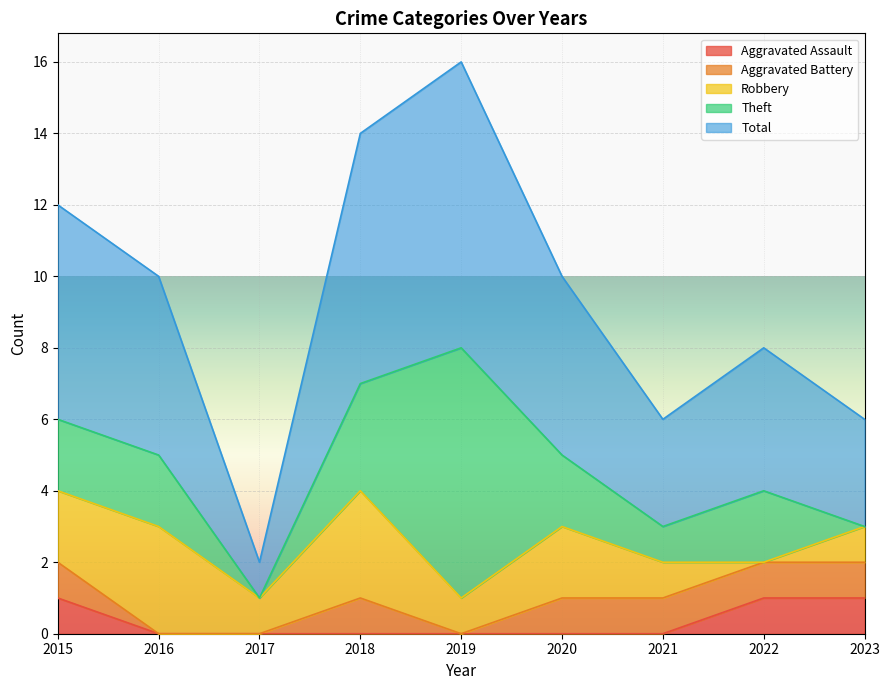

In Theft, how many points are higher than both neighbors (excluding endpoints)?

2